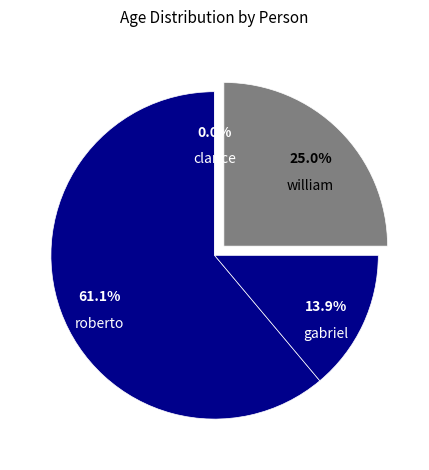

What is the largest slice in the pie chart?

roberto